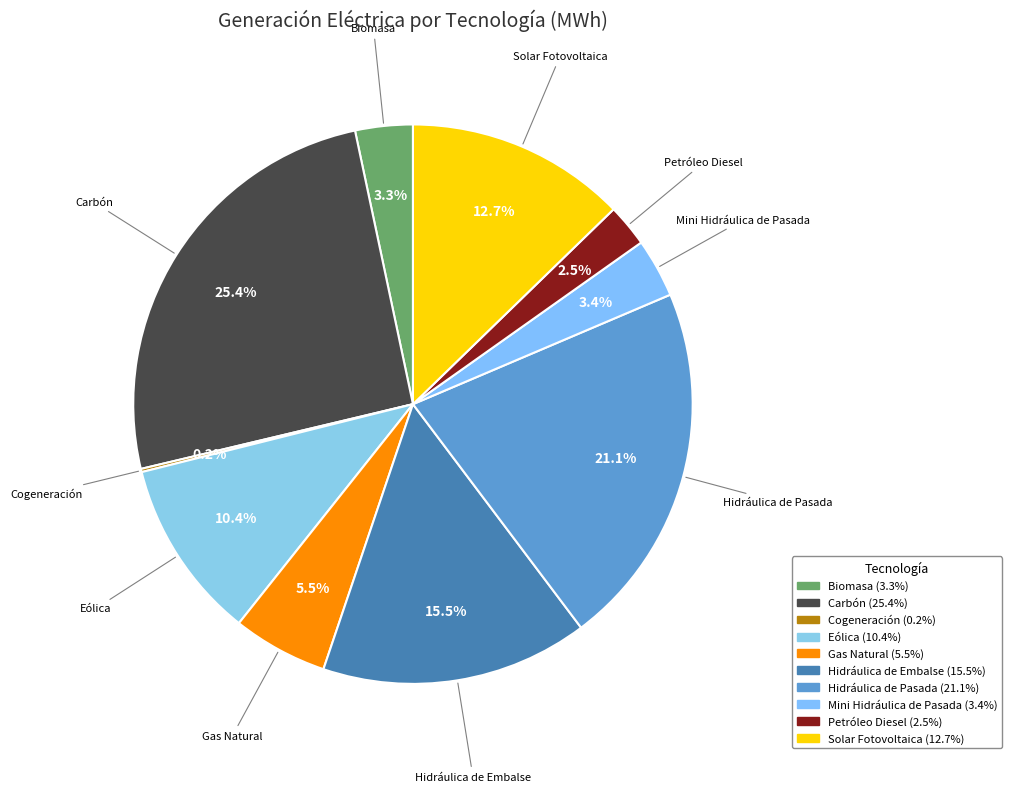

What is the ratio of the value at Gas Natural to the value at Hidráulica de Embalse?

0.4